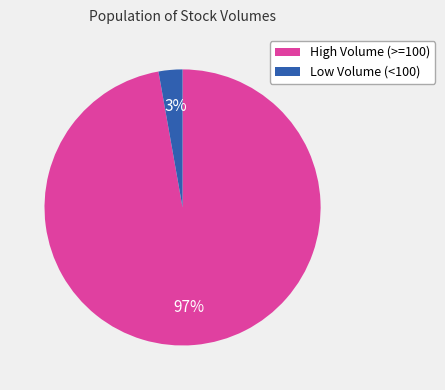

Rank the categories by value from lowest to highest.

Low Volume (<100), High Volume (>=100)